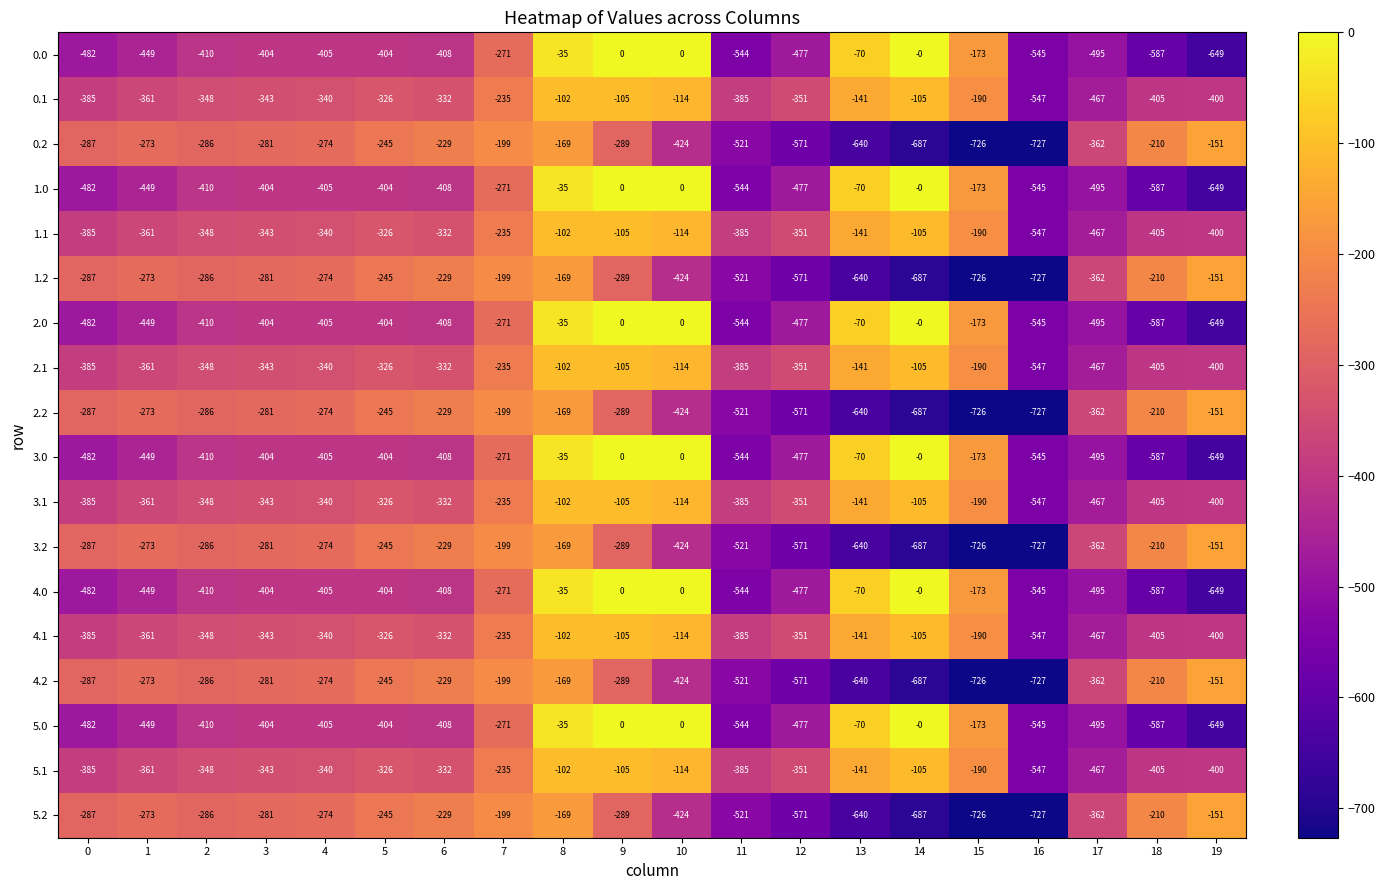

Is the value of 0.1 at 11 greater than the value of 2.1 at 16?

Yes